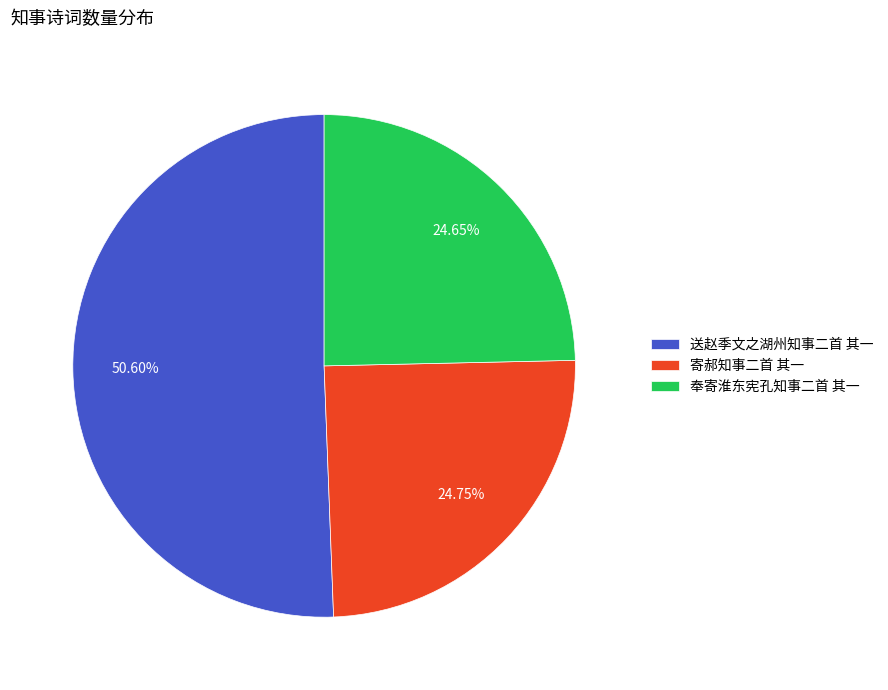

Count the number of slices in the pie.

3